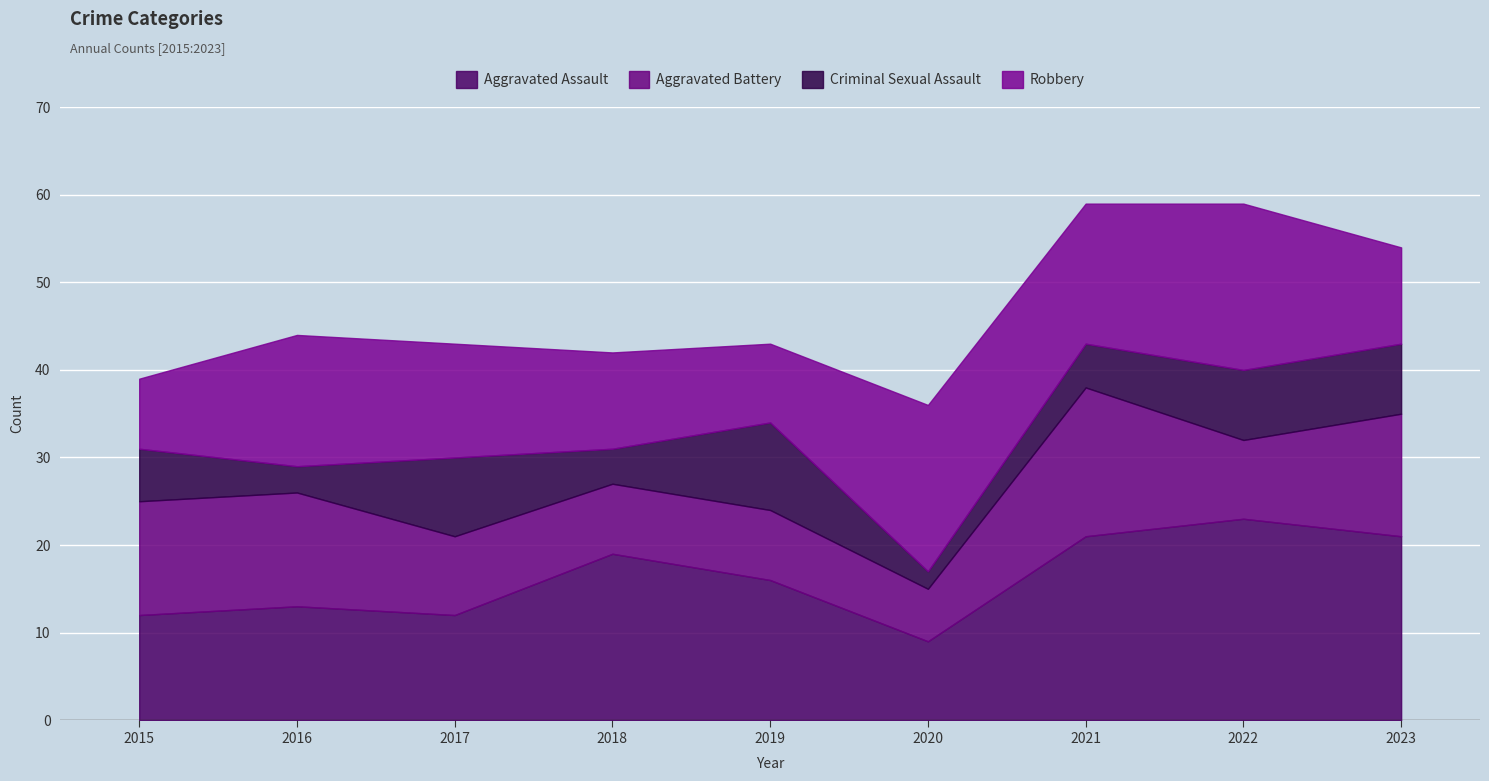

Which category has the lowest value across all series?

2020